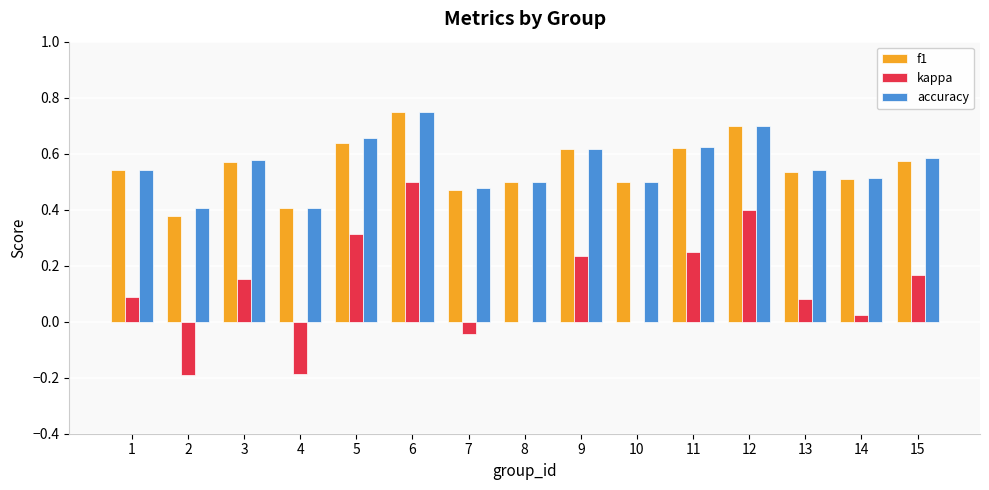

What are all the series names shown in the legend?

f1, kappa, accuracy